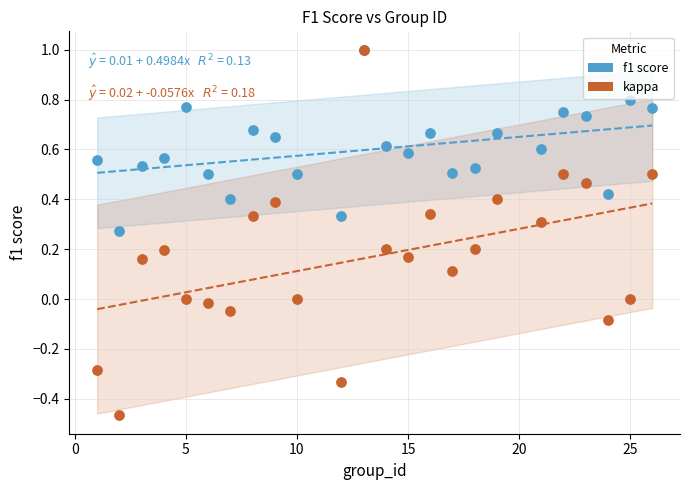

What are all the series names shown in the legend?

f1 score, kappa